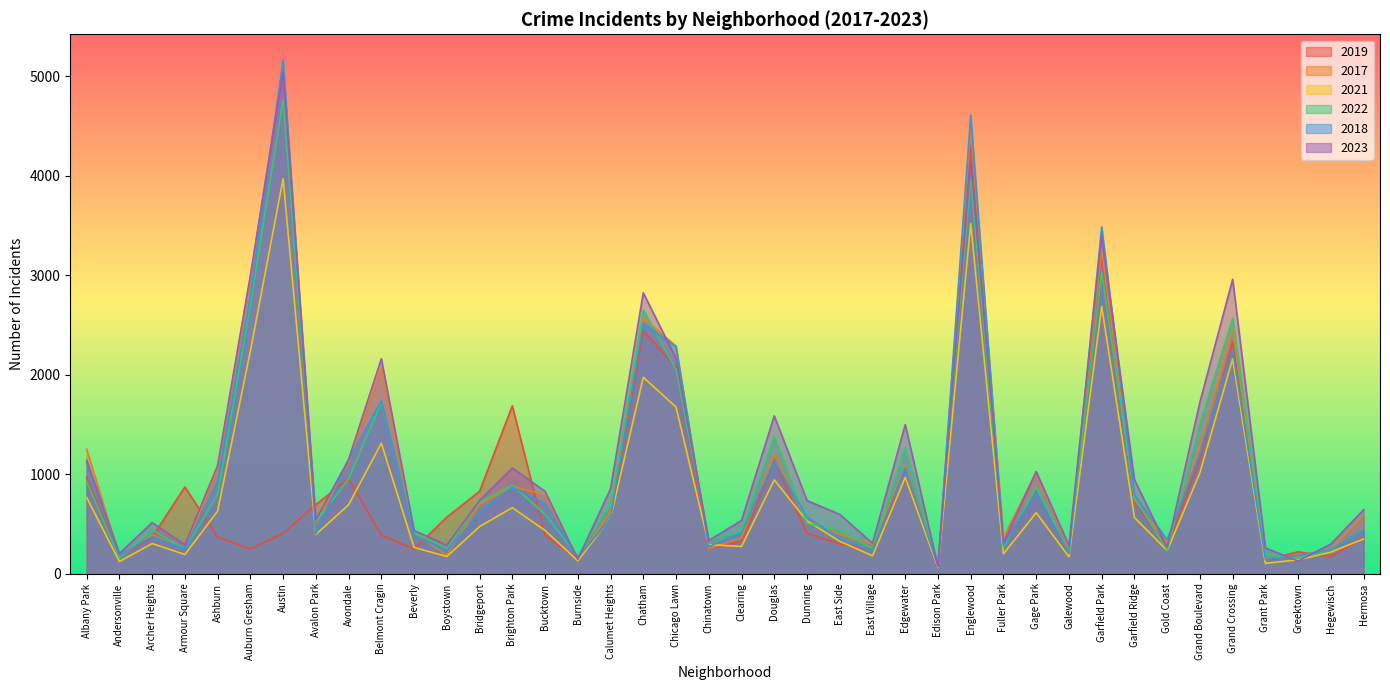

At which category is the sum across all series the highest?

Englewood